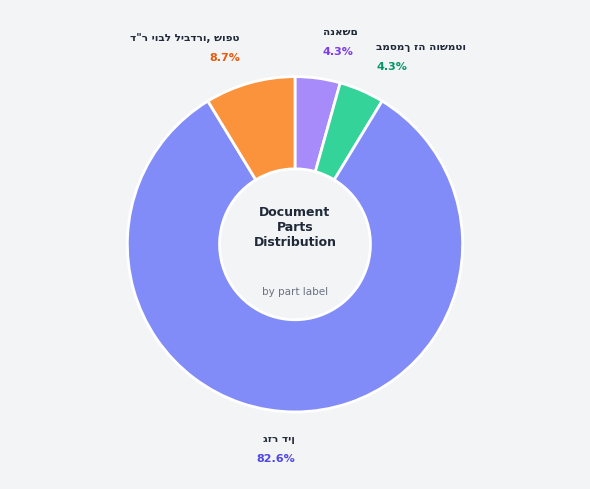

Is there a majority slice in this chart?

Yes